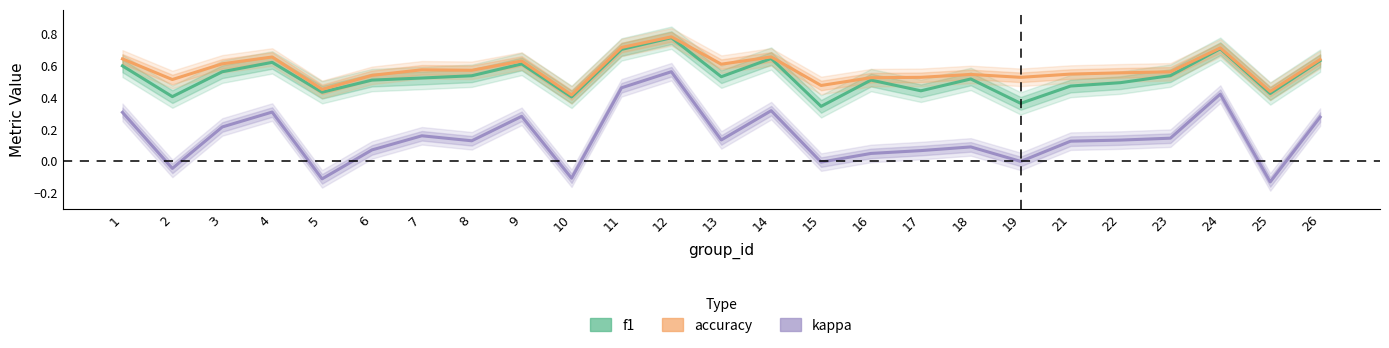

True or false: accuracy has a value of 0.5 at 6.

True